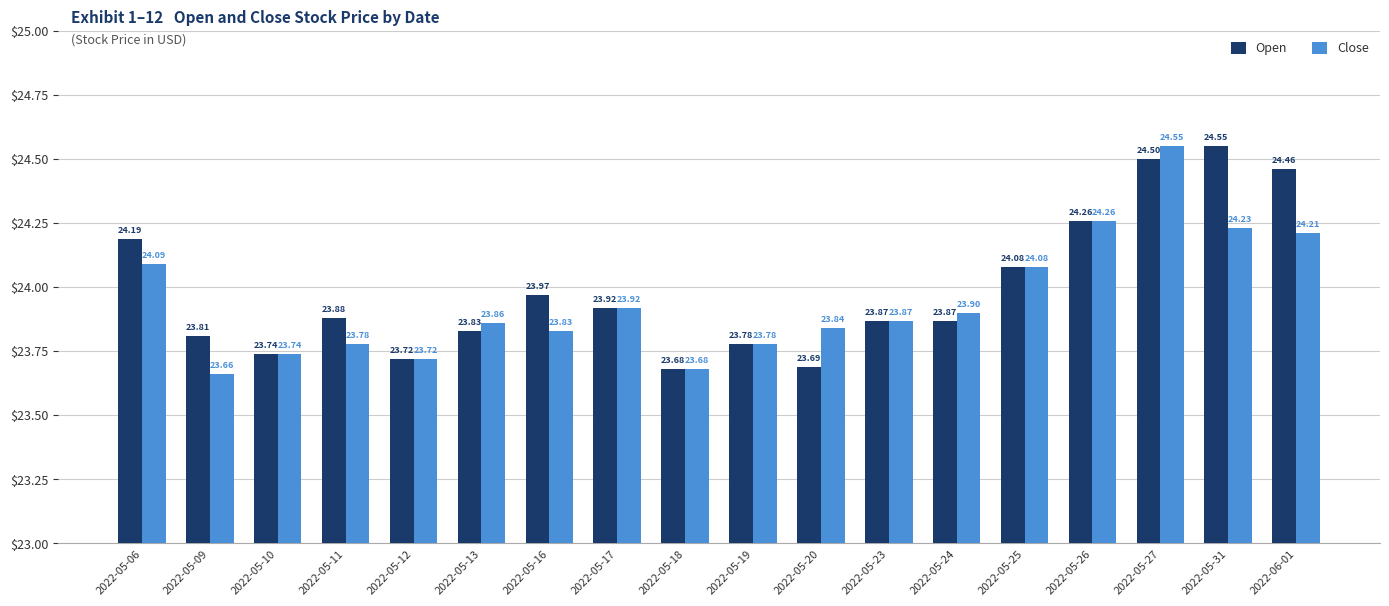

Reading left to right, what are all the values shown in this chart?

Open: 24.2	23.8	23.7	23.9	23.7	23.8	24.0	23.9	23.7	23.8	23.7	23.9	23.9	24.1	24.3	24.5	24.6	24.5
Close: 24.1	23.7	23.7	23.8	23.7	23.9	23.8	23.9	23.7	23.8	23.8	23.9	23.9	24.1	24.3	24.6	24.2	24.2